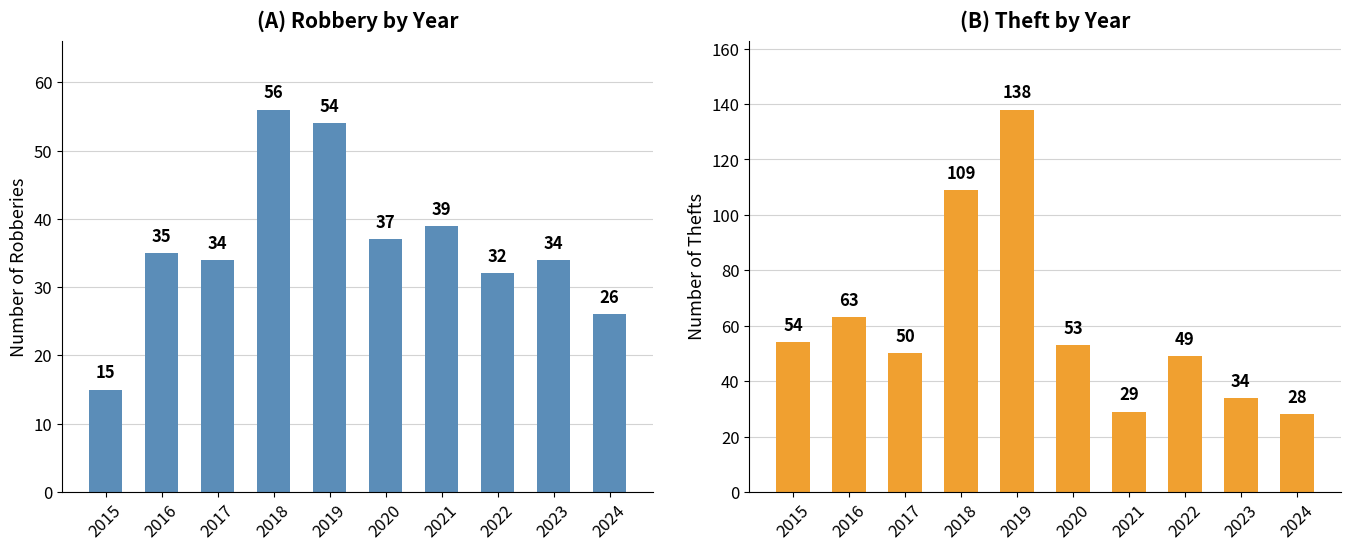

Does the chart contain any negative values?

No